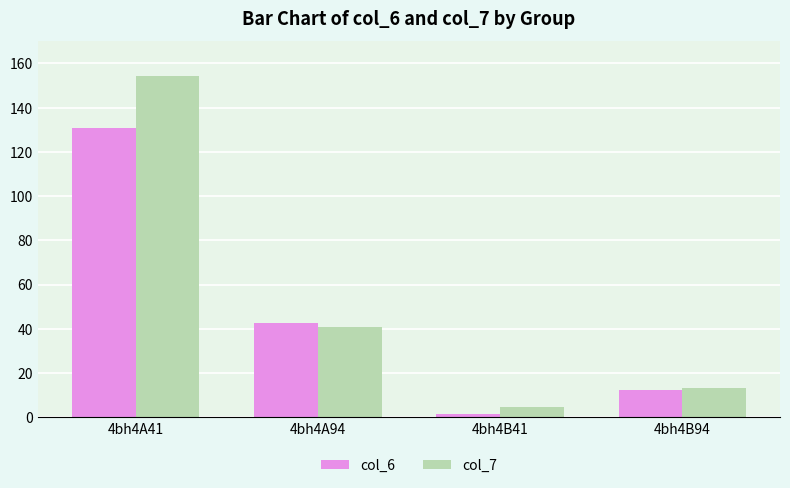

What is the difference between the maximum and minimum values in the col_6 series?

129.1